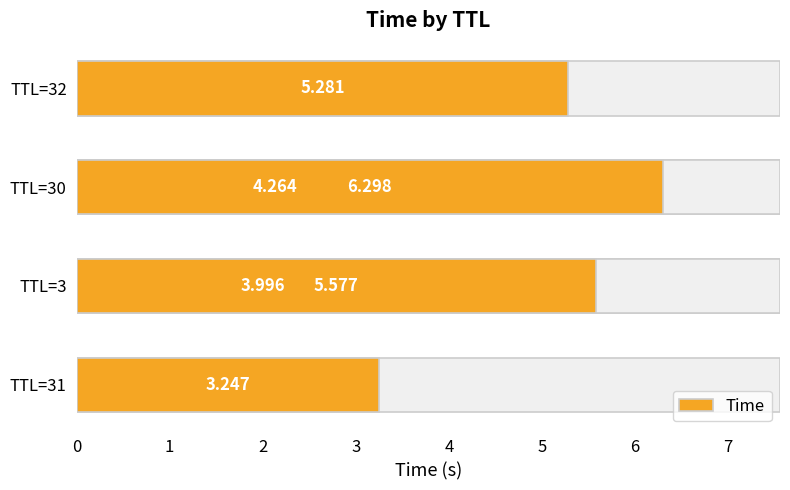

How many values are below 5?

3